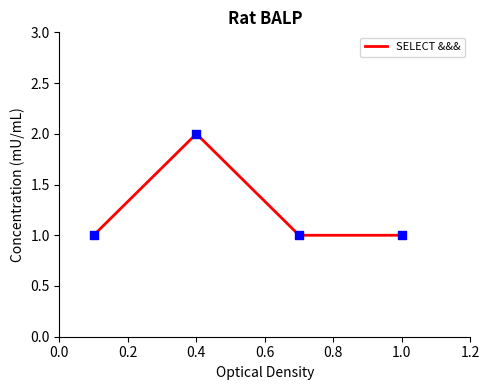

What is the sum of all values?

5